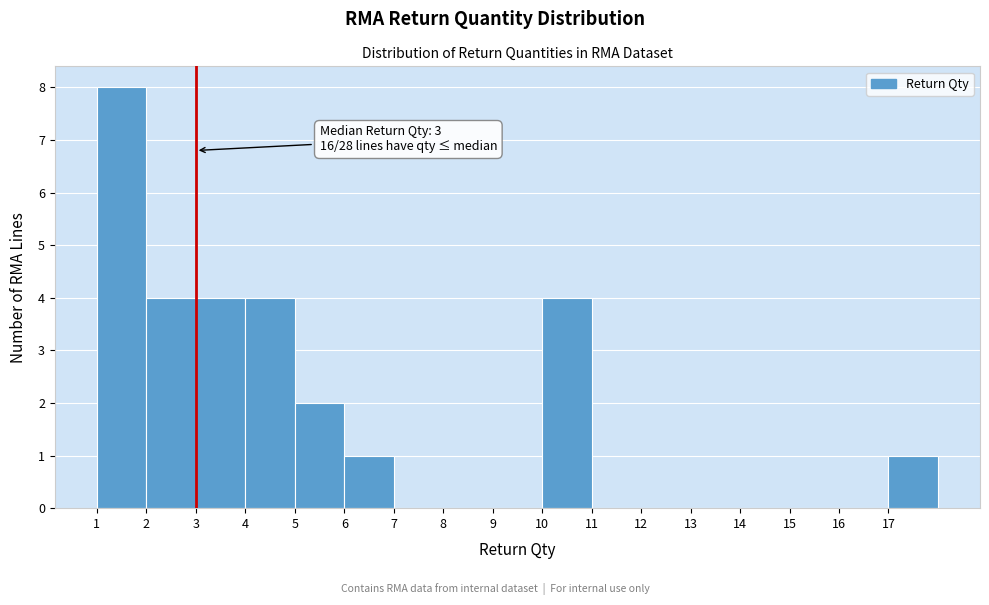

Which range on the x-axis has the tallest bar?

1 to 2